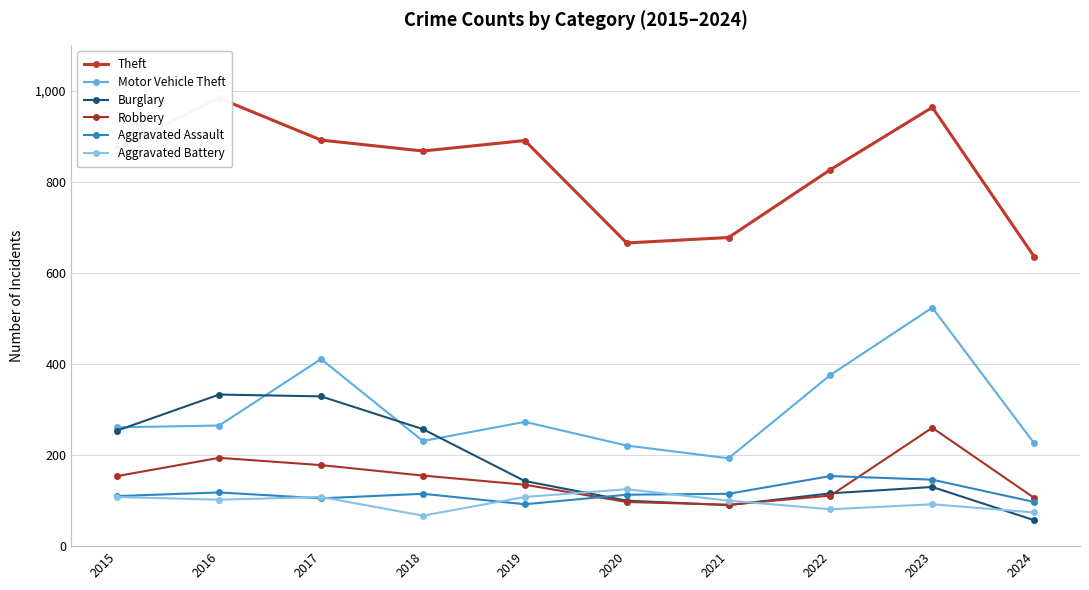

What is the highest value of the Burglary series?

333